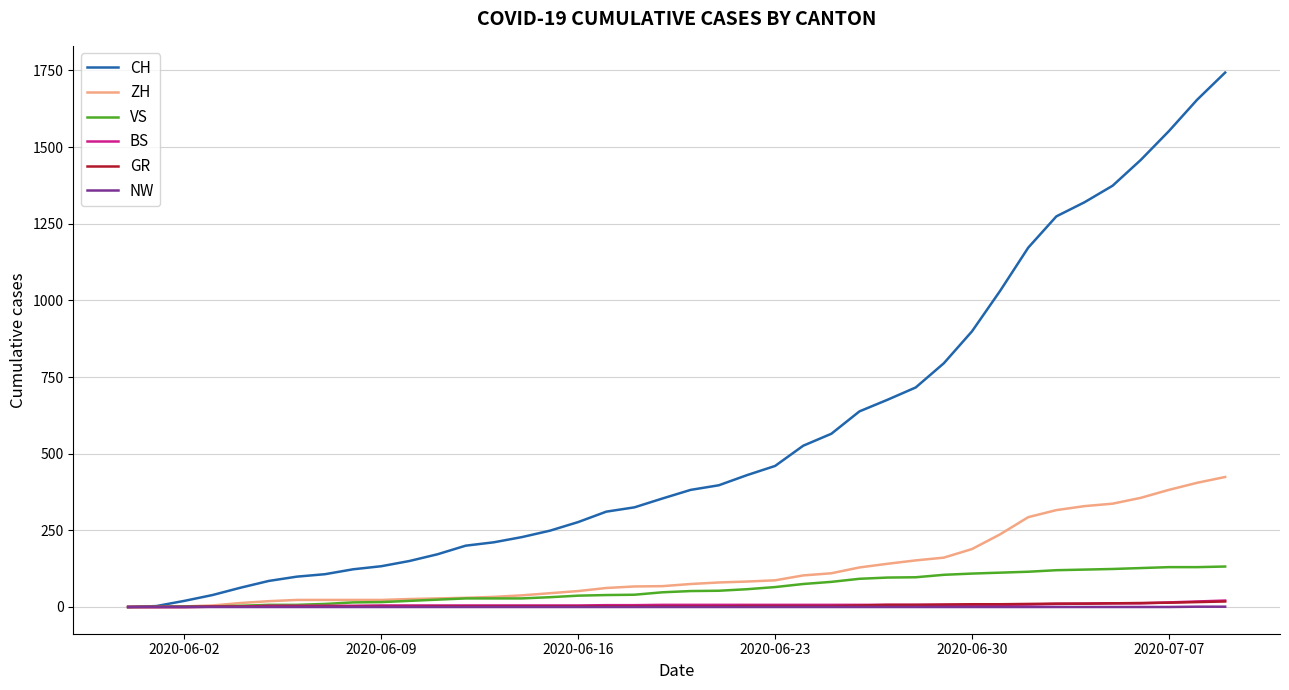

Which series has the largest total across all categories?

CH